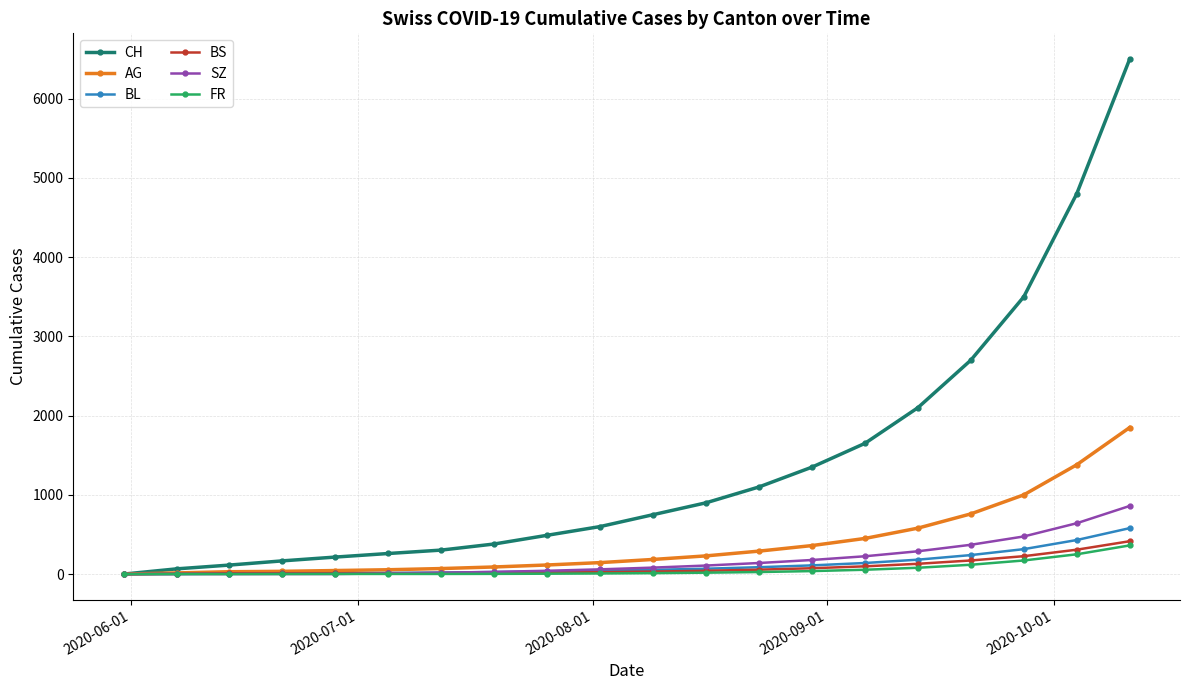

What is the maximum value shown in the chart?

6500